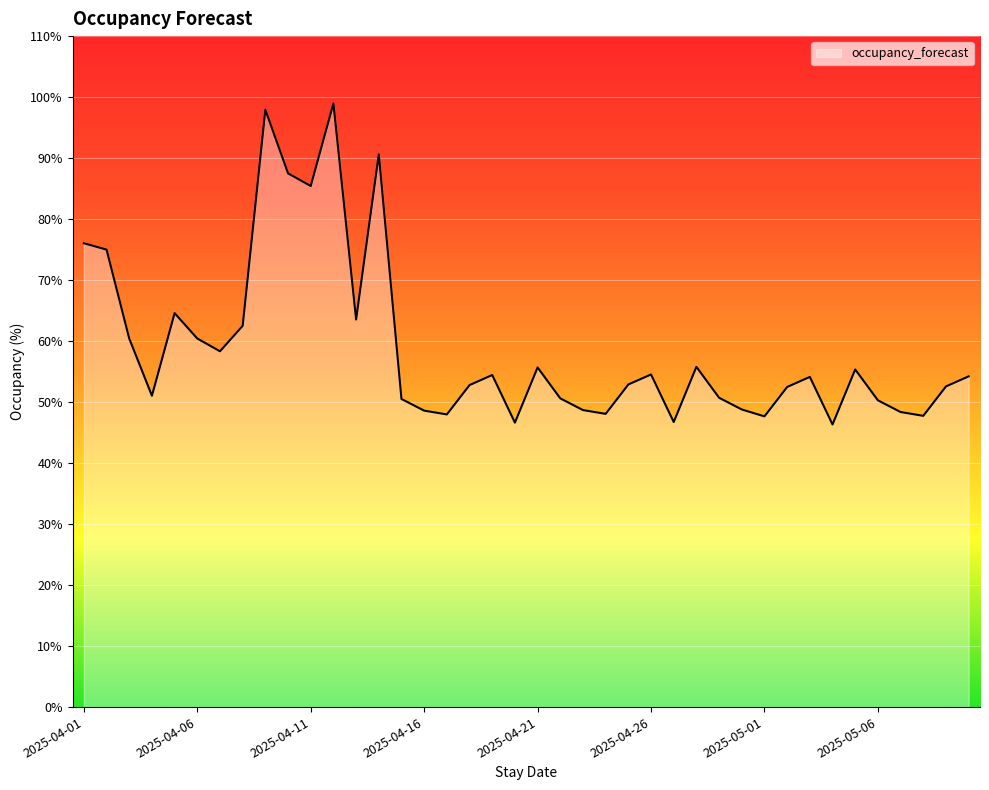

What is the smallest value displayed?

46.3